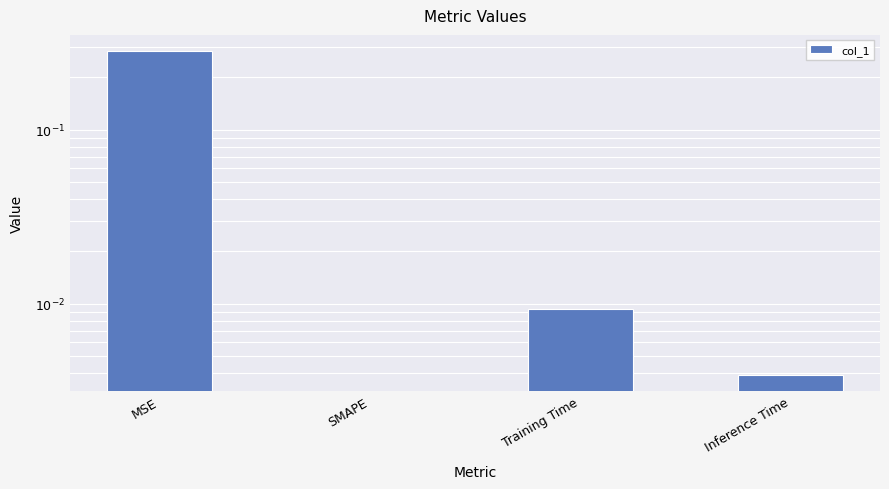

Are the bars grouped side by side (vs. stacked)?

No